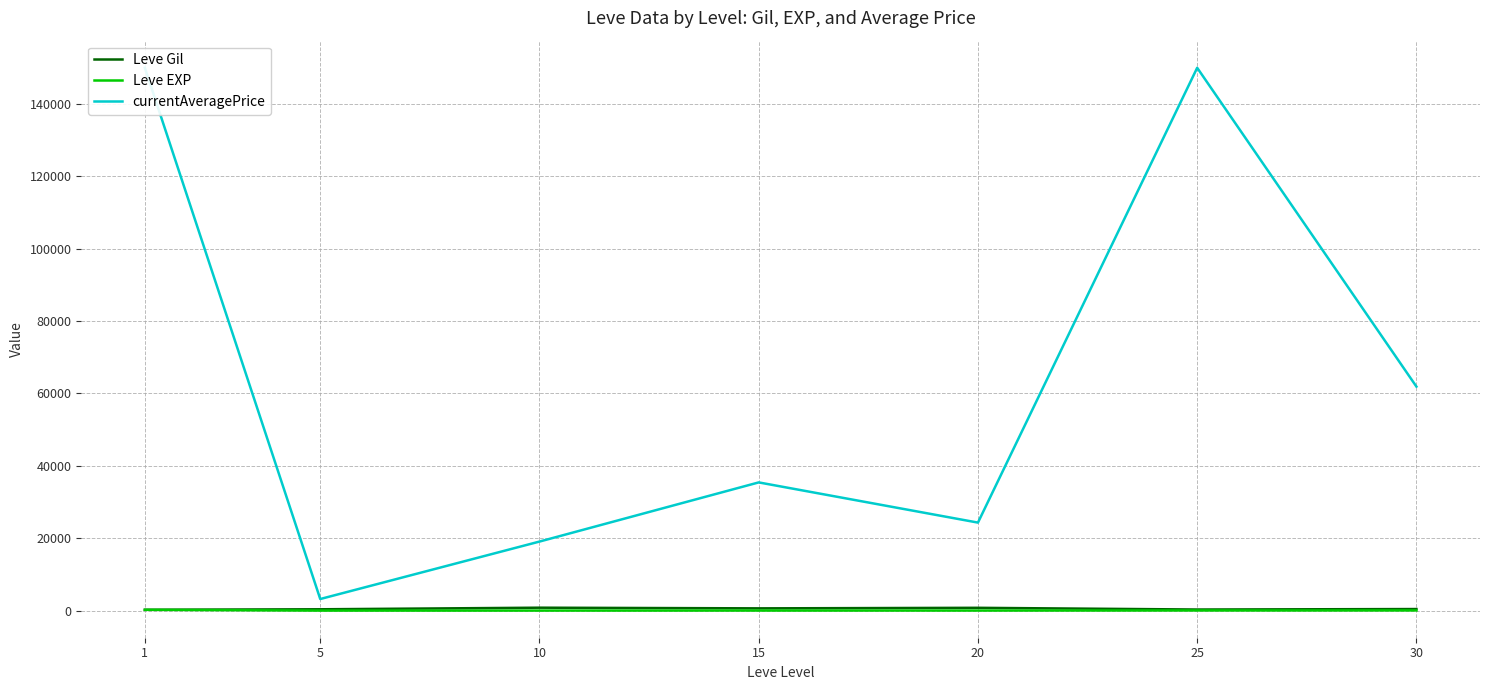

Reading left to right, transcribe all the data shown in this chart.

Leve Gil: 1=232.5	5=363.3	10=803.3	15=620.0	20=770.0	25=296.7	30=430.0
Leve EXP: 1=210.7	5=4.7	10=8.7	15=16.3	20=15.0	25=38.0	30=45.2
currentAveragePrice: 1=150000.0	5=3200.7	10=19075.7	15=35426.3	20=24318.0	25=150000.0	30=61903.0